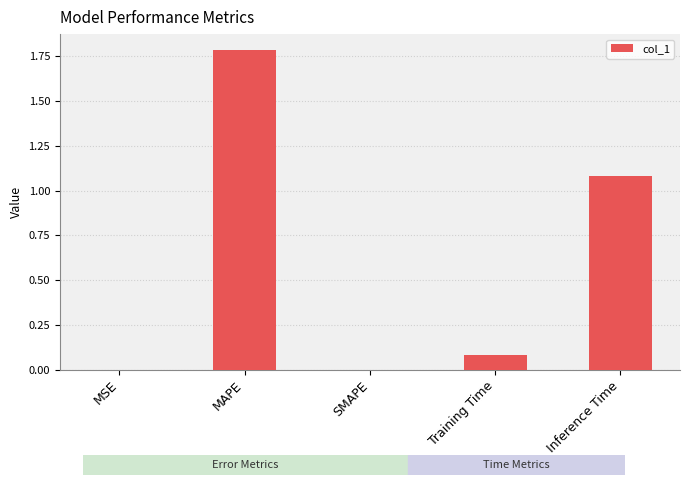

The value at MAPE is 2.5. True or false?

False